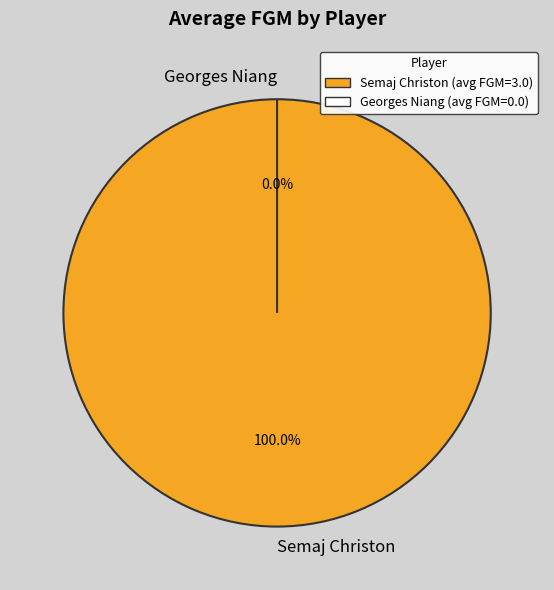

What is the majority slice?

Semaj Christon